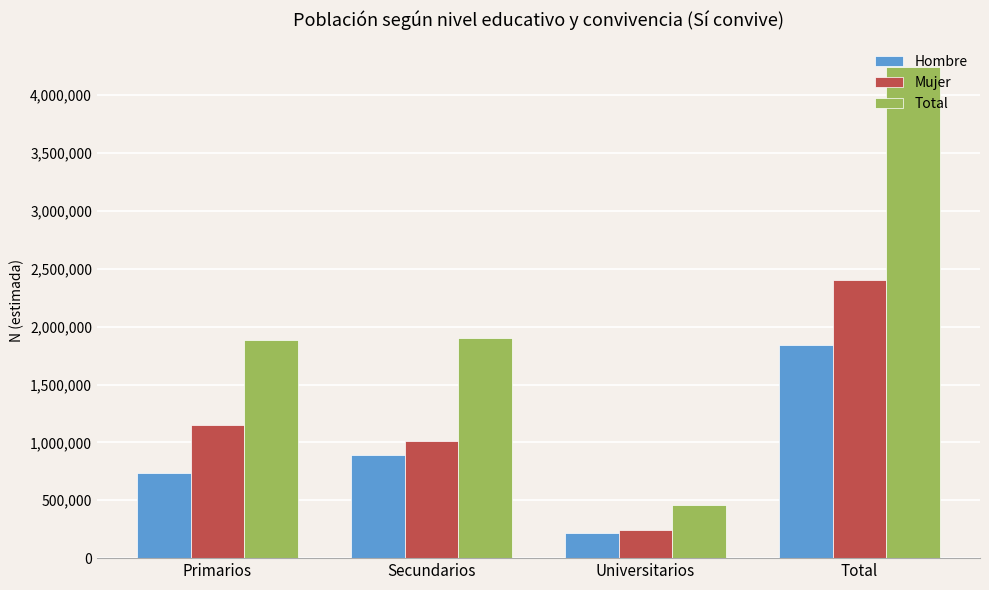

At which label does Total reach its minimum?

Universitarios